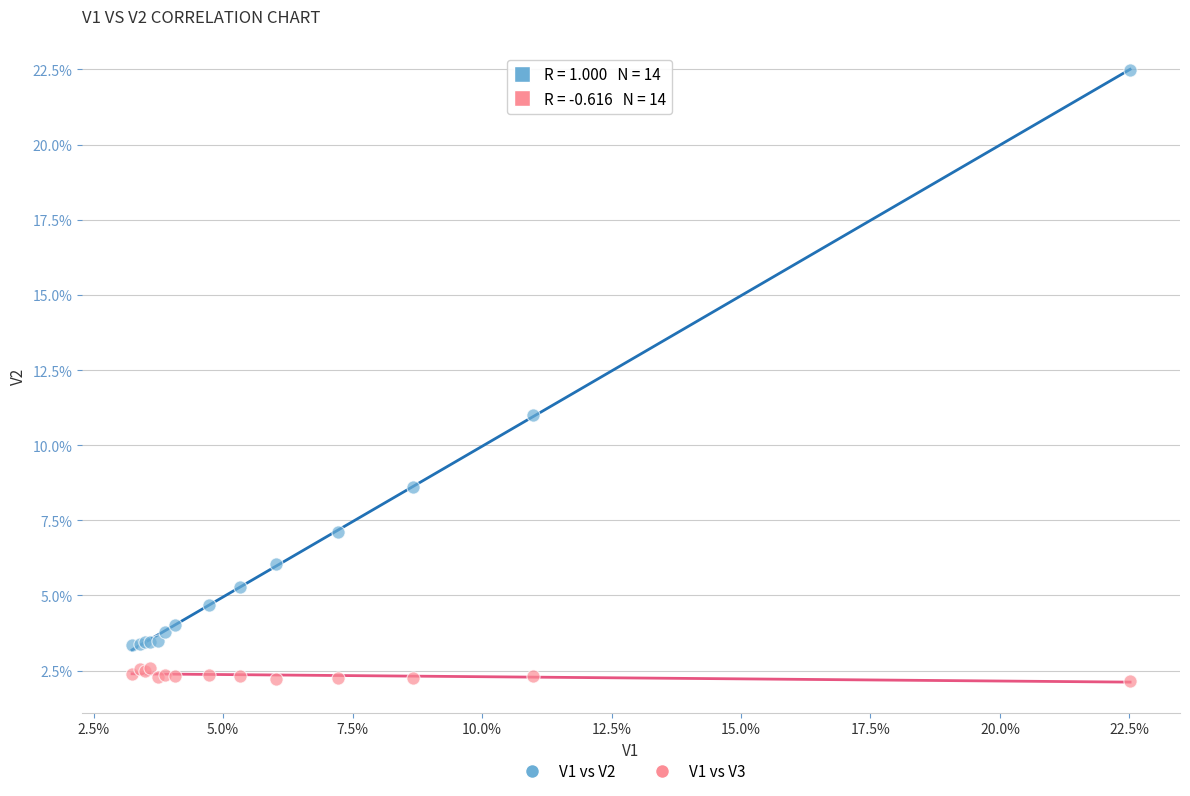

Which series reaches the maximum Y coordinate?

V1 vs V2